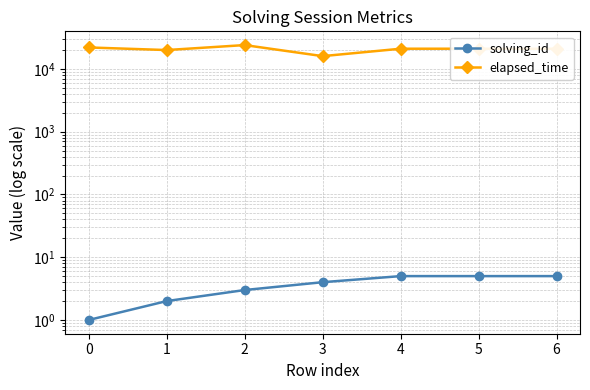

Where is the first local maximum for elapsed_time?

2